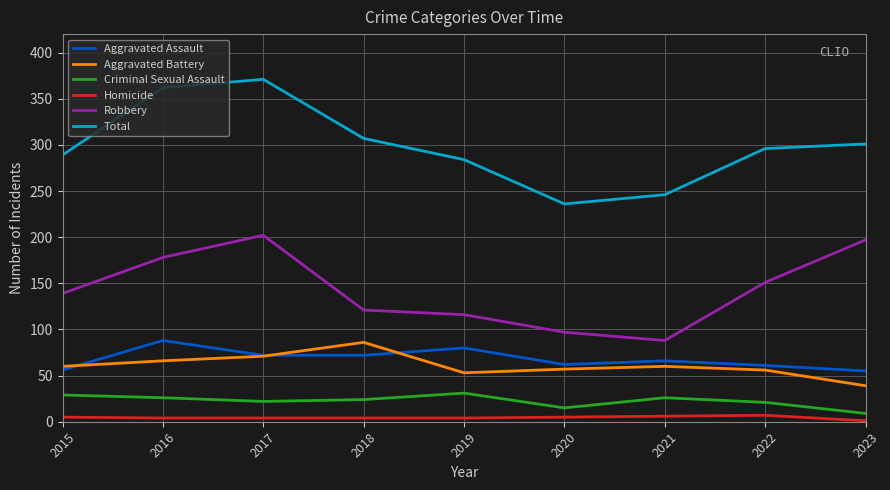

True or false: Robbery and Aggravated Assault cross at least once.

False